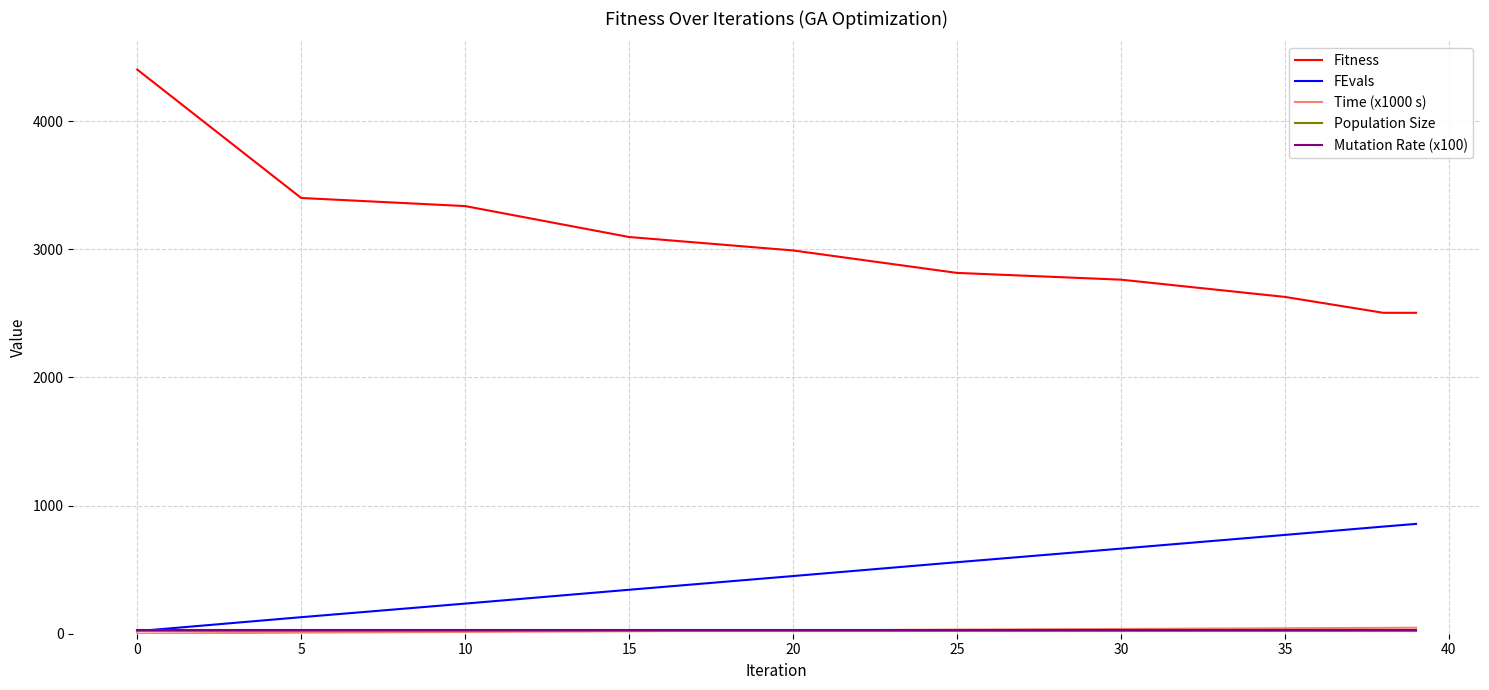

What is the maximum value shown in the chart?

4402.2